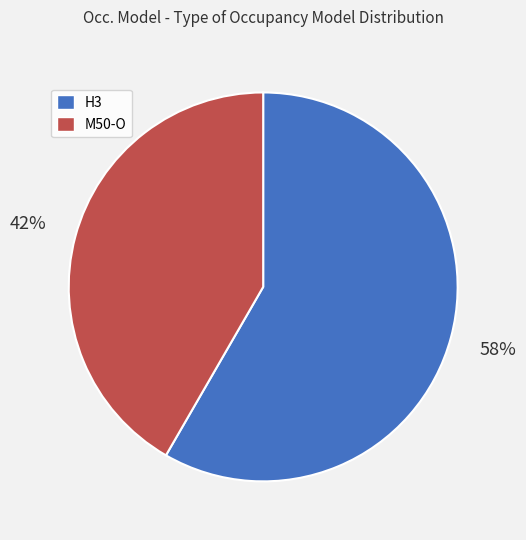

Is the sum of M50-O and H3 greater than half?

Yes